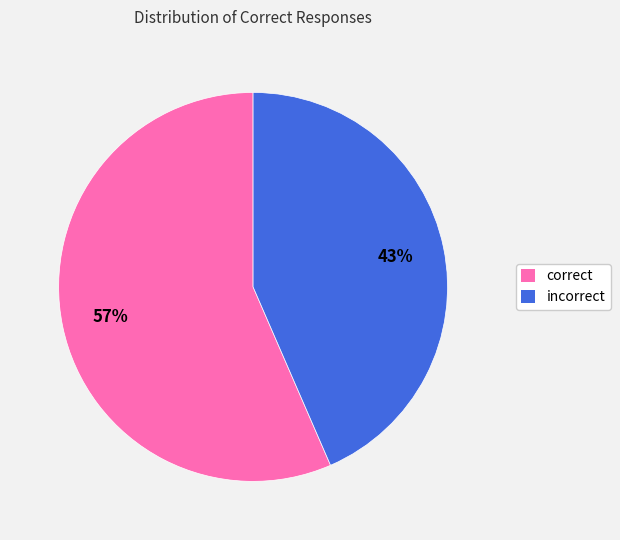

How many slices are in this pie chart?

2